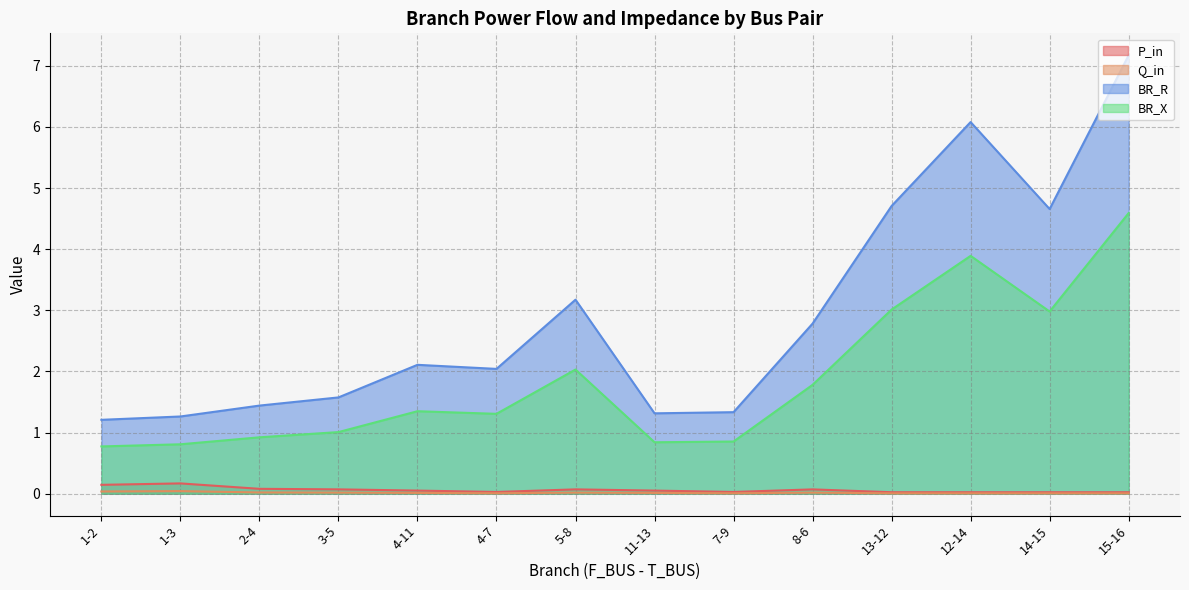

What is the spread (max minus min) of values at 5-8?

3.2